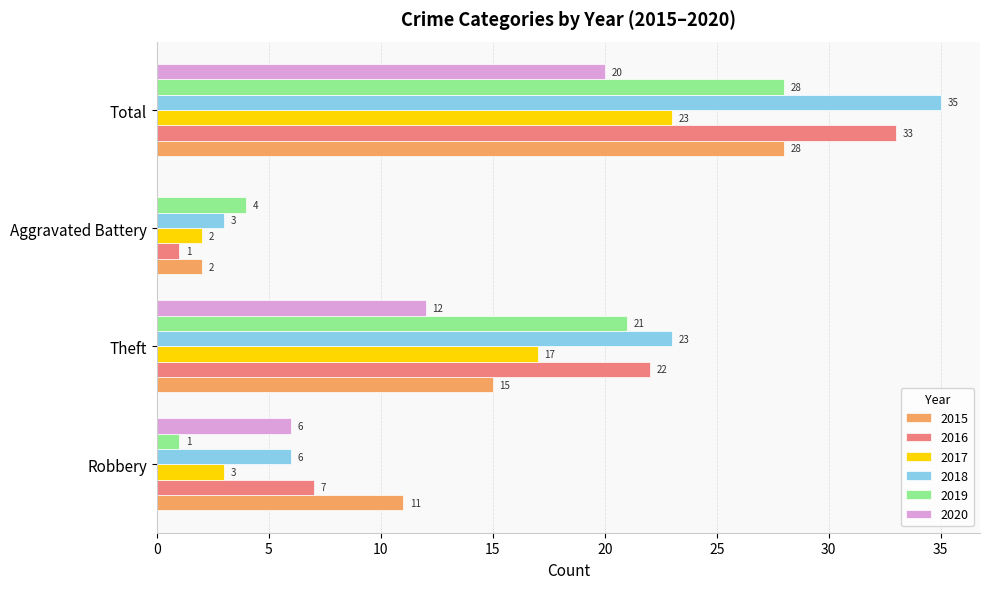

Count the number of data series in this chart.

6